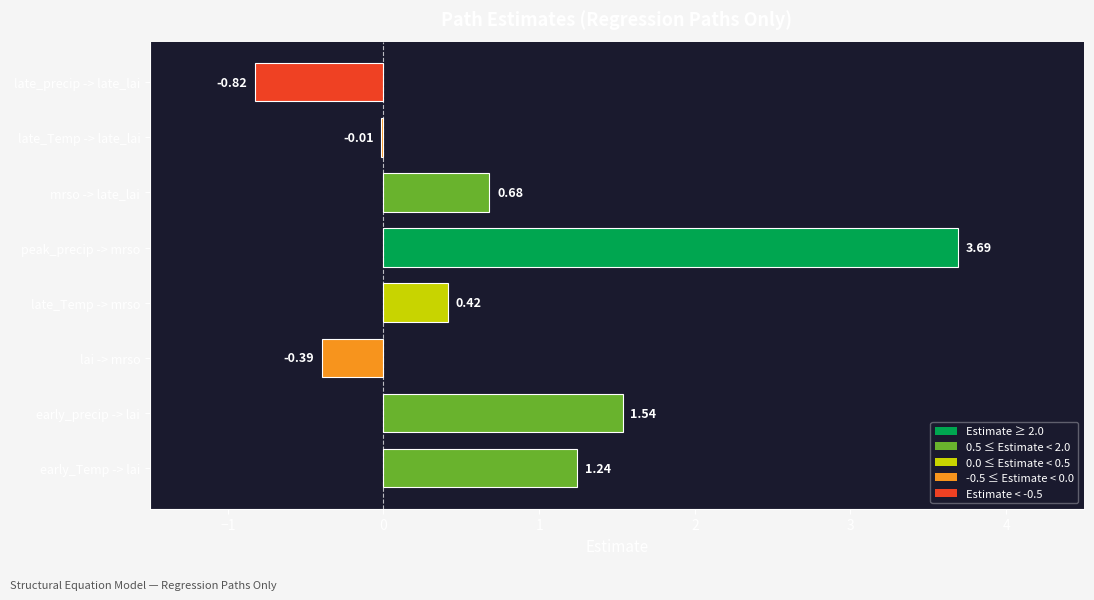

Where is the data nearest to the value 1?

early_Temp -> lai